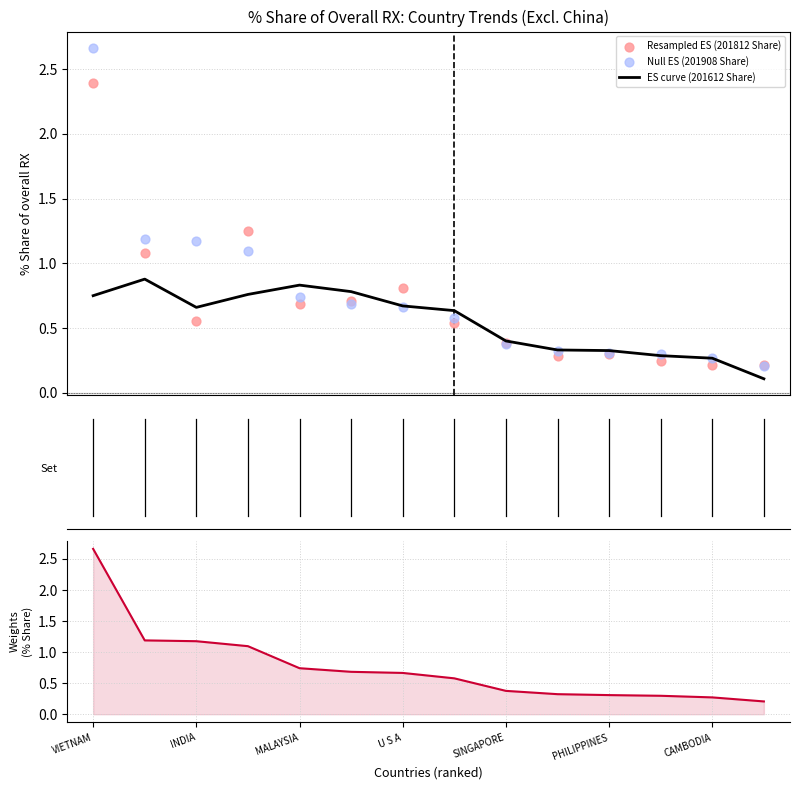

What is the total value across all series at 7?

2.3